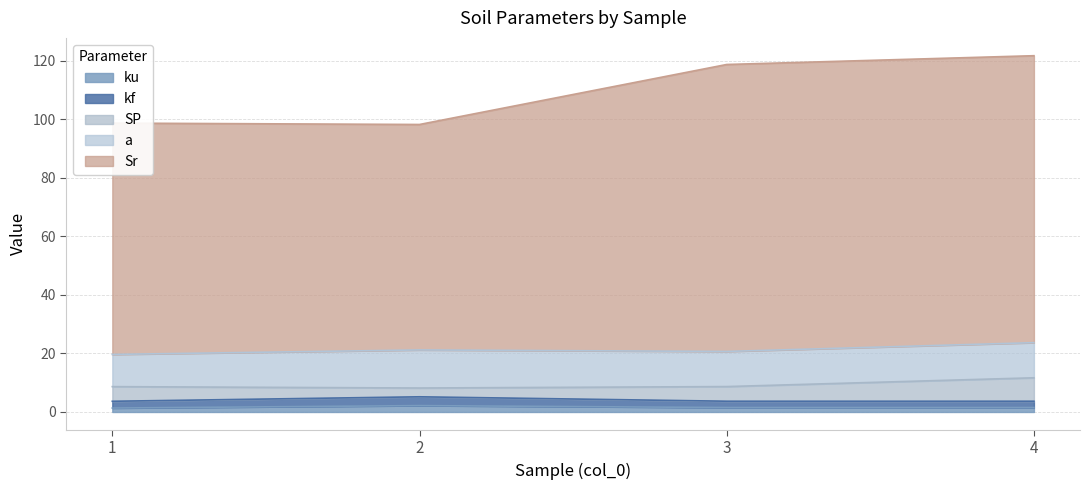

What is the difference between the Sr values at 3 and 2?

20.5